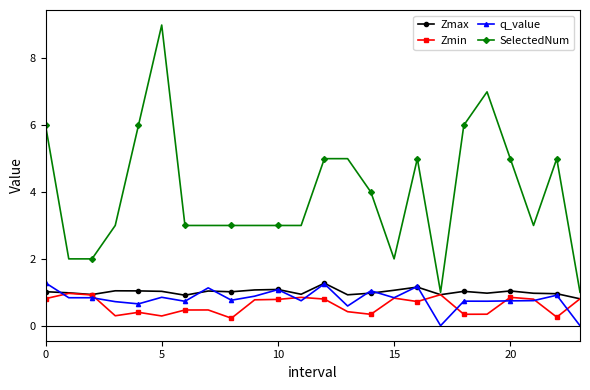

How many data points does each series have?

24